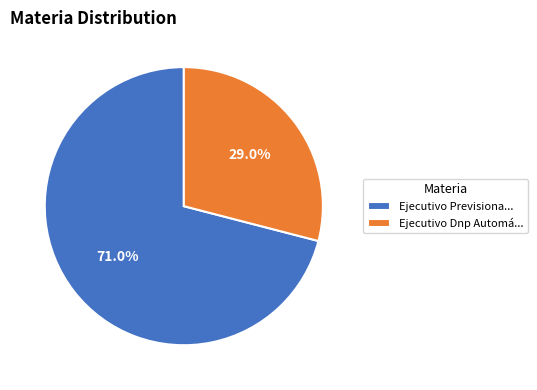

Rank the categories by value from highest to lowest.

Ejecutivo Previsiona..., Ejecutivo Dnp Automá...